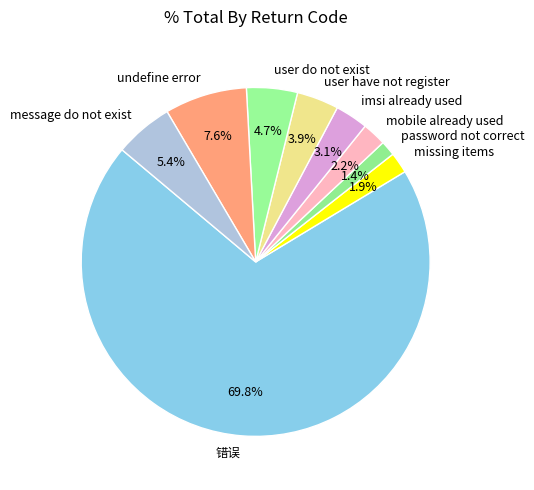

What percentage do user have not register and missing items together represent?

5.8%